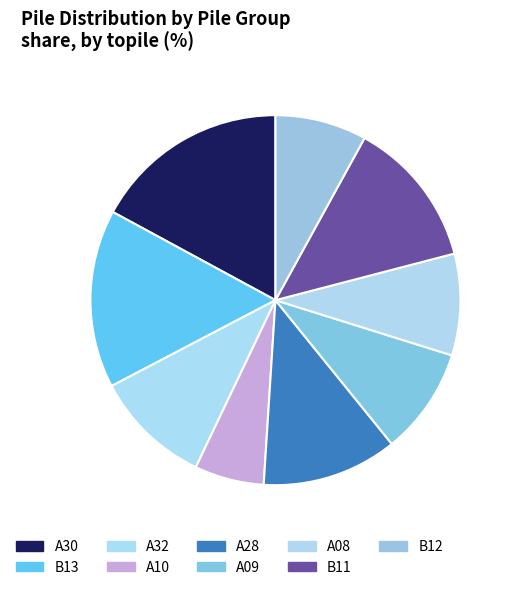

Between A30 and A10, which is larger?

A30